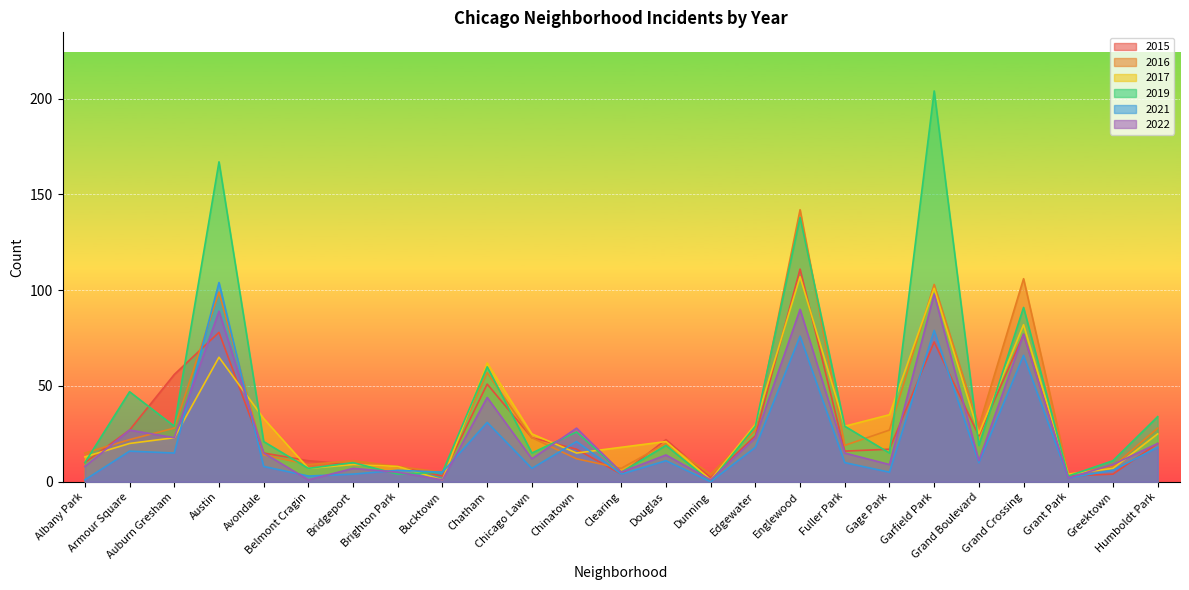

At which category does 2017 reach its first local peak?

Austin